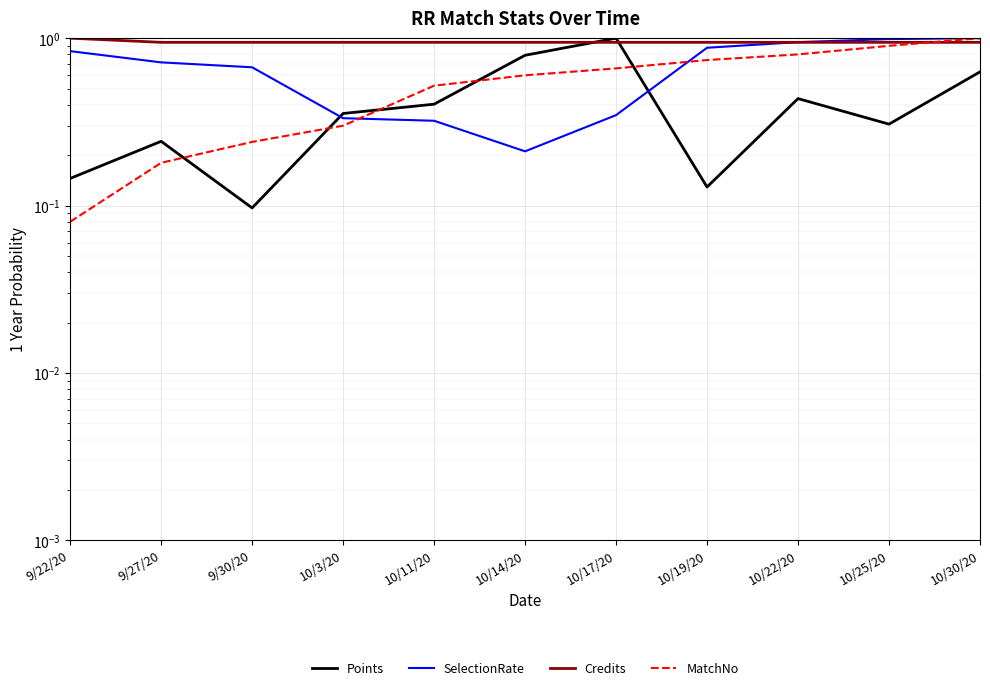

What is the label of the 8th point from the right?

10/3/20